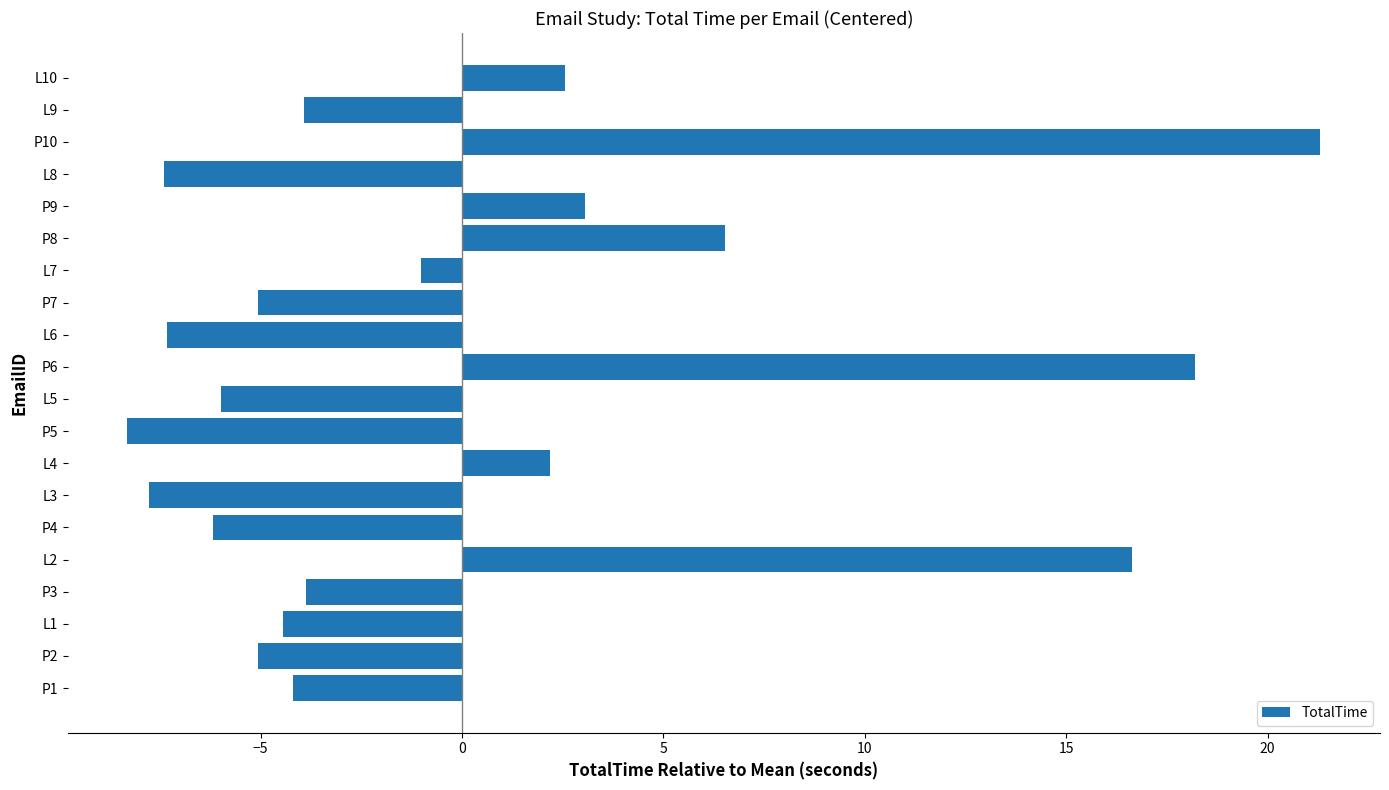

How many negative values are there?

13